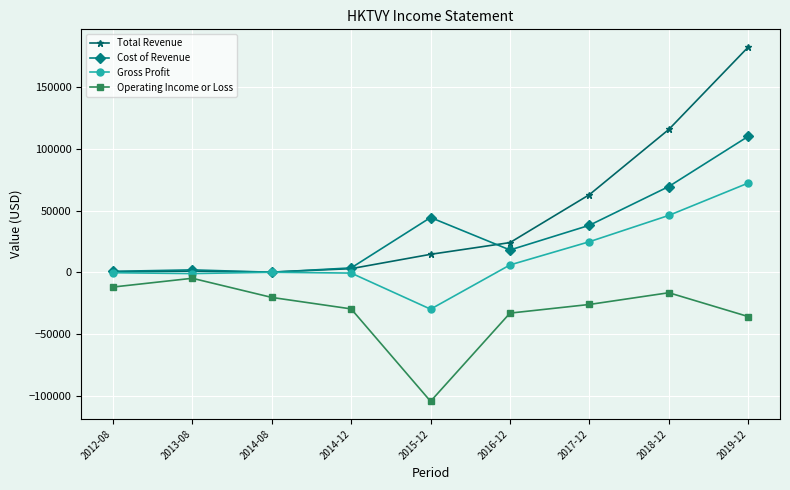

Where is the first local maximum for Operating Income or Loss?

2013-08